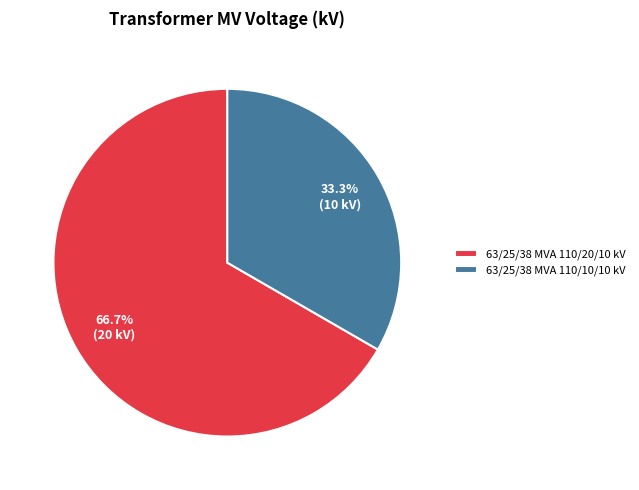

What is the smallest slice in the pie chart?

63/25/38 MVA 110/10/10 kV